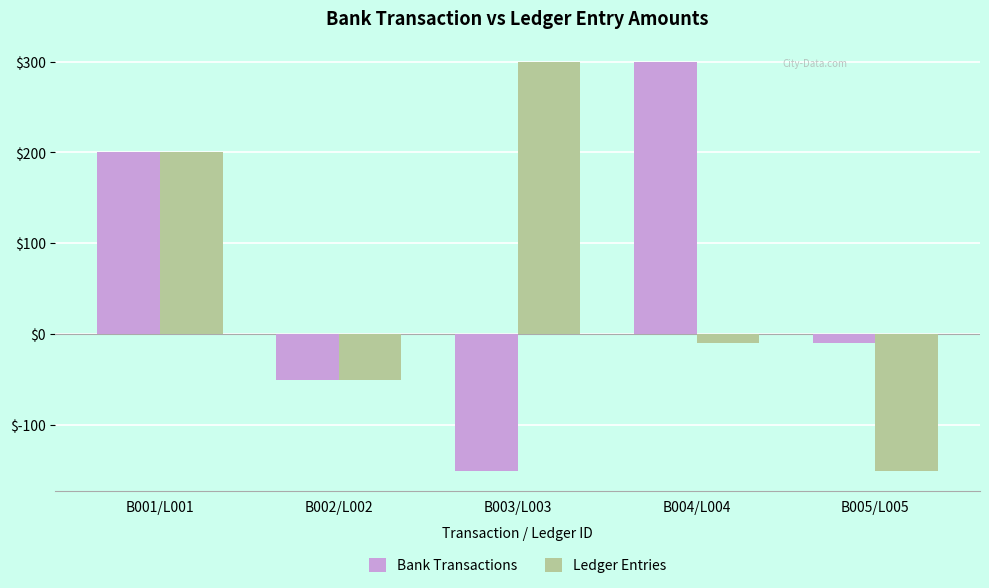

What is the label of the 3rd bar from the left?

B003/L003